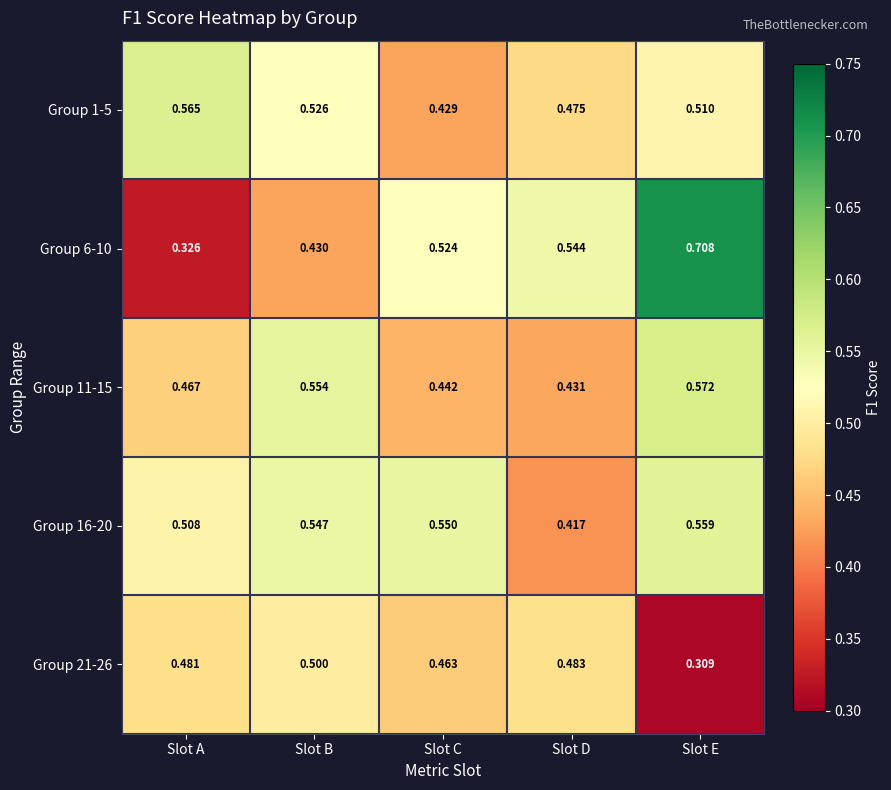

Where is Group 6-10 nearest to the value 0?

Slot A